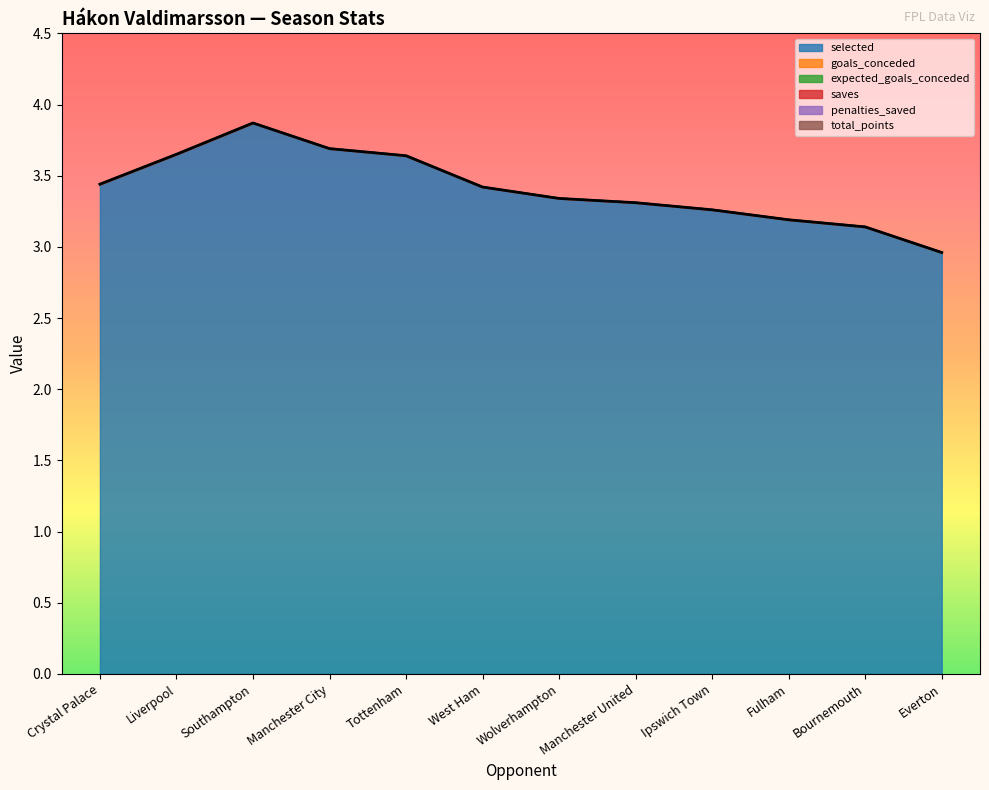

Reading left to right, extract all data points from this chart.

selected: Crystal Palace=3.4	Liverpool=3.6	Southampton=3.9	Manchester City=3.7	Tottenham=3.6	West Ham=3.4	Wolverhampton=3.3	Manchester United=3.3	Ipswich Town=3.3	Fulham=3.2	Bournemouth=3.1	Everton=3.0
goals_conceded: Crystal Palace=0.0	Liverpool=0.0	Southampton=0.0	Manchester City=0.0	Tottenham=0.0	West Ham=0.0	Wolverhampton=0.0	Manchester United=0.0	Ipswich Town=0.0	Fulham=0.0	Bournemouth=0.0	Everton=0.0
expected_goals_conceded: Crystal Palace=0.0	Liverpool=0.0	Southampton=0.0	Manchester City=0.0	Tottenham=0.0	West Ham=0.0	Wolverhampton=0.0	Manchester United=0.0	Ipswich Town=0.0	Fulham=0.0	Bournemouth=0.0	Everton=0.0
saves: Crystal Palace=0.0	Liverpool=0.0	Southampton=0.0	Manchester City=0.0	Tottenham=0.0	West Ham=0.0	Wolverhampton=0.0	Manchester United=0.0	Ipswich Town=0.0	Fulham=0.0	Bournemouth=0.0	Everton=0.0
penalties_saved: Crystal Palace=0.0	Liverpool=0.0	Southampton=0.0	Manchester City=0.0	Tottenham=0.0	West Ham=0.0	Wolverhampton=0.0	Manchester United=0.0	Ipswich Town=0.0	Fulham=0.0	Bournemouth=0.0	Everton=0.0
total_points: Crystal Palace=0.0	Liverpool=0.0	Southampton=0.0	Manchester City=0.0	Tottenham=0.0	West Ham=0.0	Wolverhampton=0.0	Manchester United=0.0	Ipswich Town=0.0	Fulham=0.0	Bournemouth=0.0	Everton=0.0